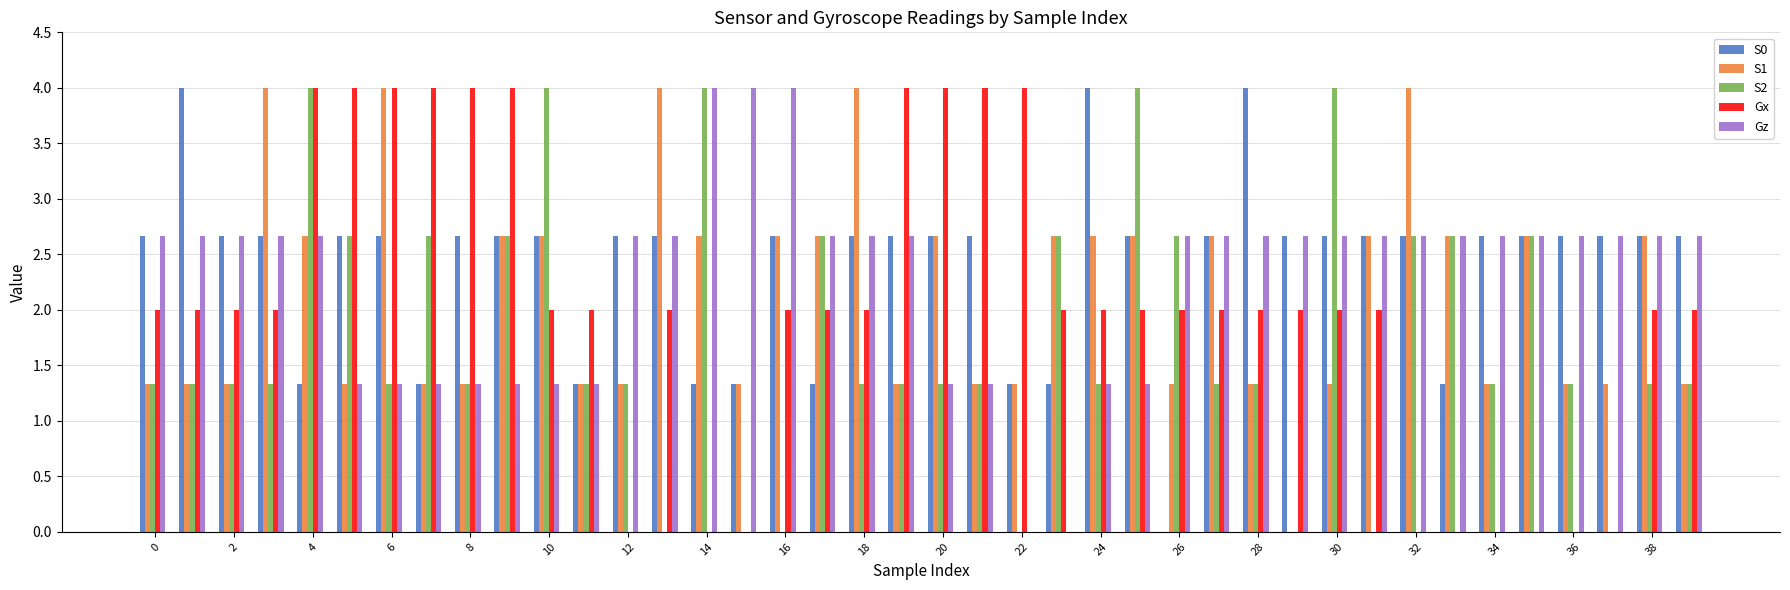

What is the maximum value shown in the chart?

4.0